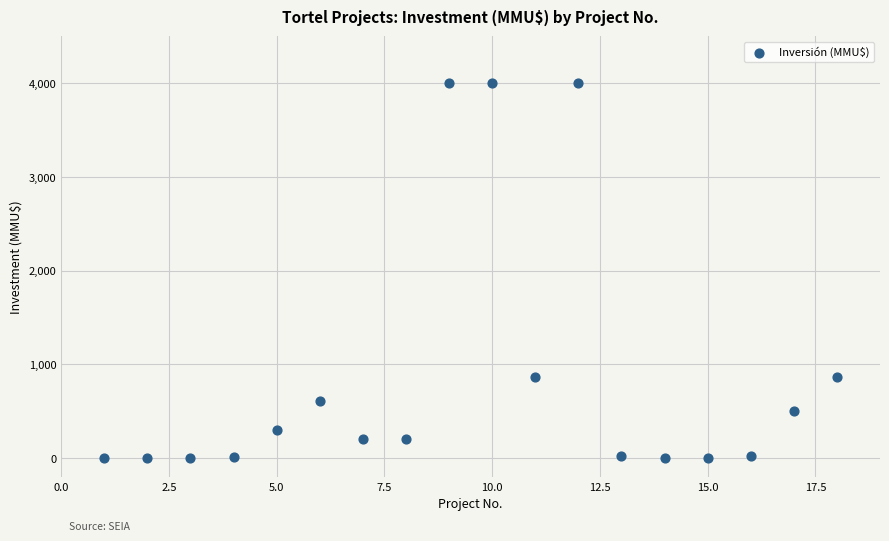

What is the range of Y values (max minus min)?

4000.0